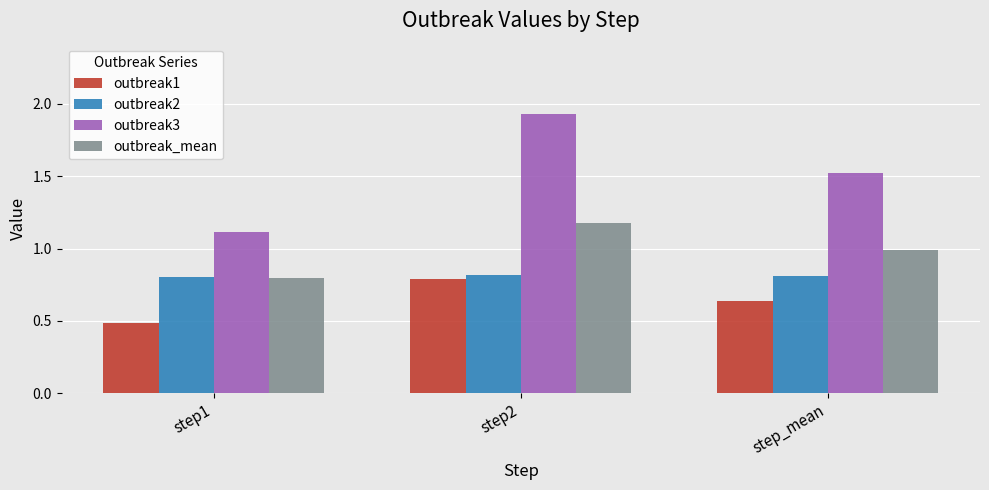

Rank the categories by outbreak_mean value from highest to lowest.

step2, step_mean, step1